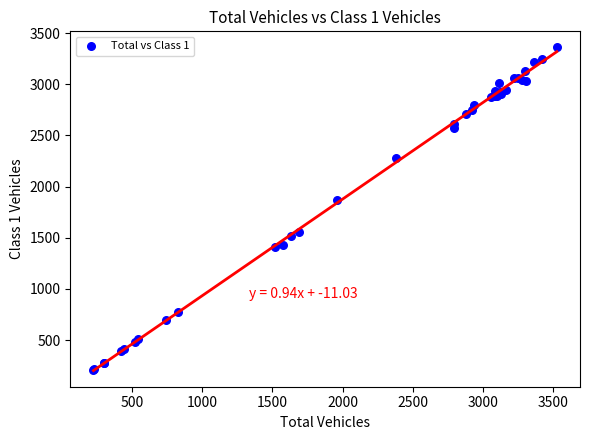

What Y value in the scatter plot is closest to 1783?

1871